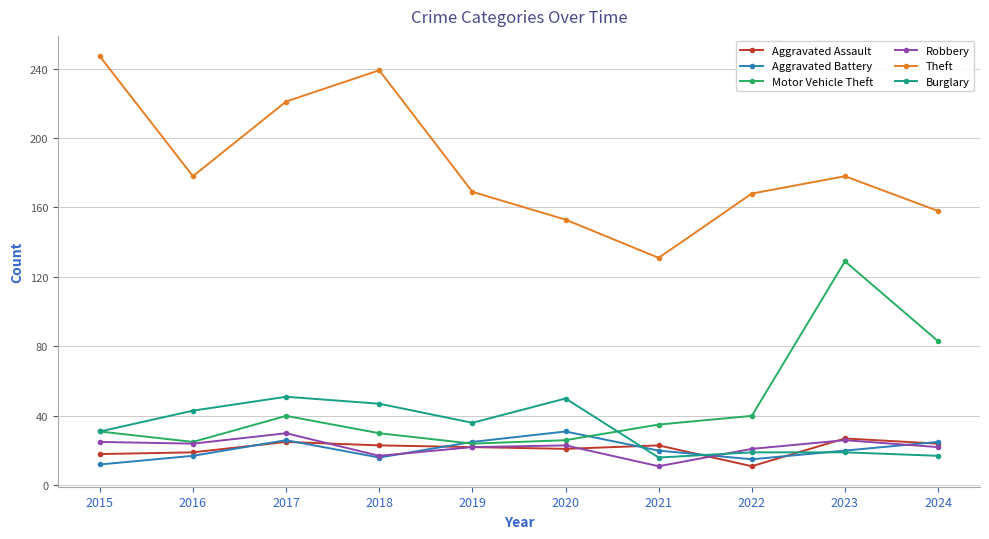

What are all the series names shown in the legend?

Aggravated Assault, Aggravated Battery, Motor Vehicle Theft, Robbery, Theft, Burglary